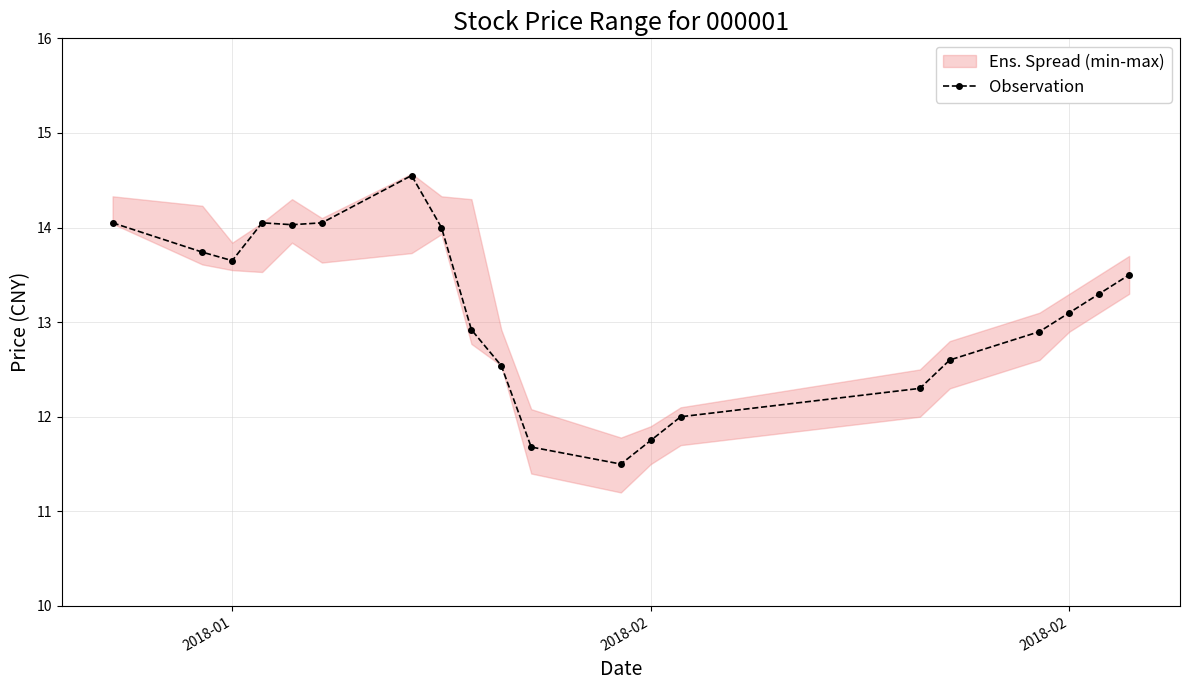

How many interior local peaks (higher than both neighbors) does the data have?

2